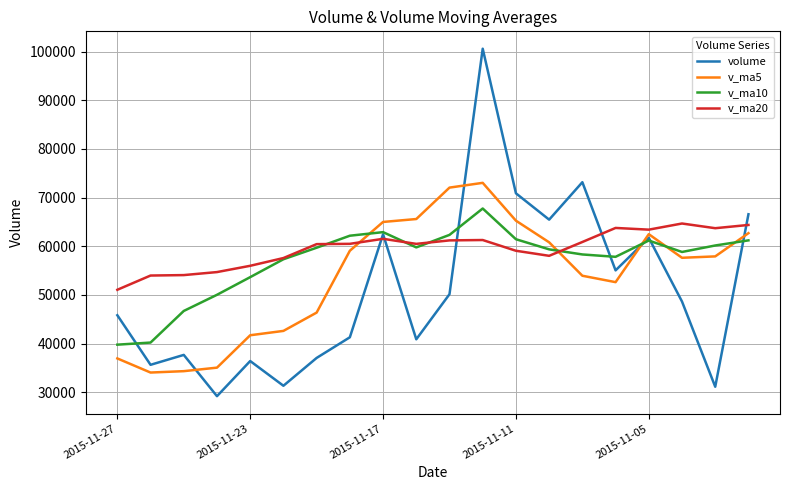

What is the sum of all v_ma10 values?

1140545.9